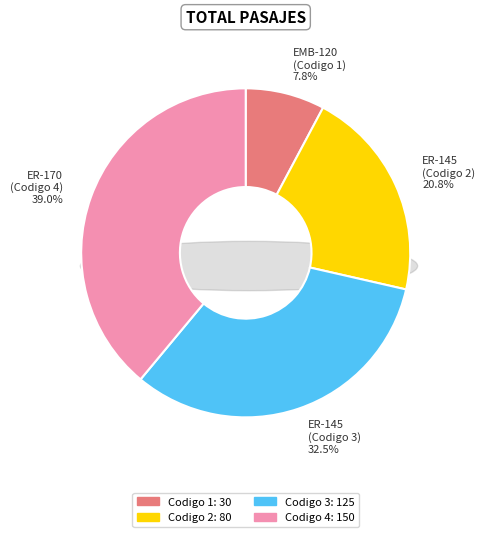

To the nearest percent, what is the average slice percentage?

25%